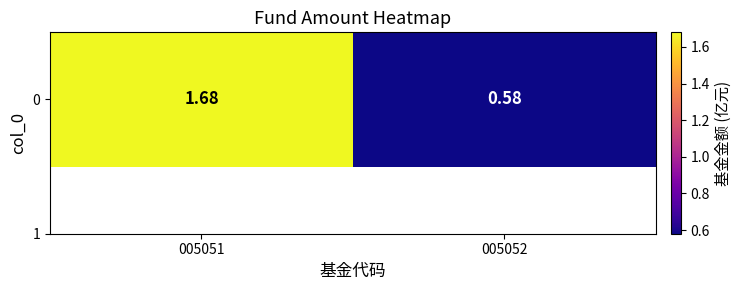

Between 005052 and 005051, which is larger?

005051